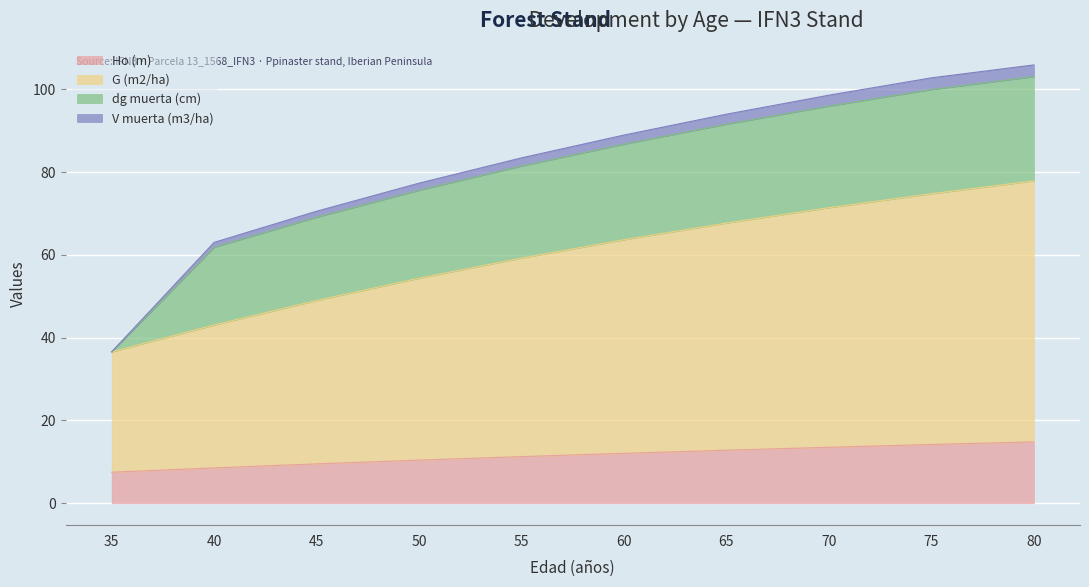

How many lines are shown in the chart?

4